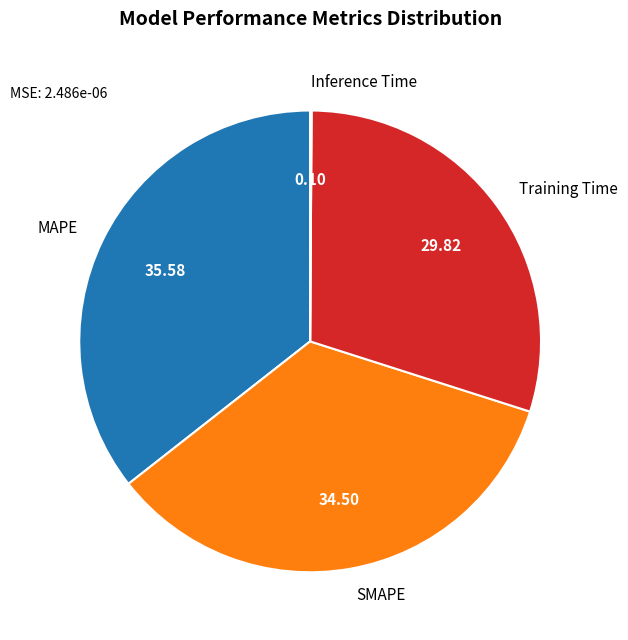

Combined, do SMAPE and Training Time account for over 50%?

Yes